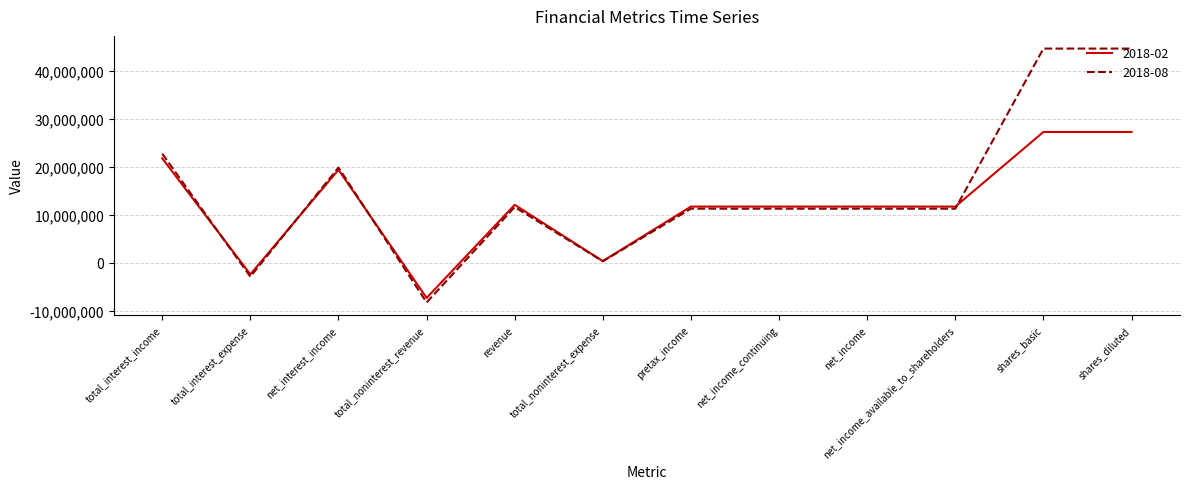

How many intersections are there between 2018-02 and 2018-08?

4